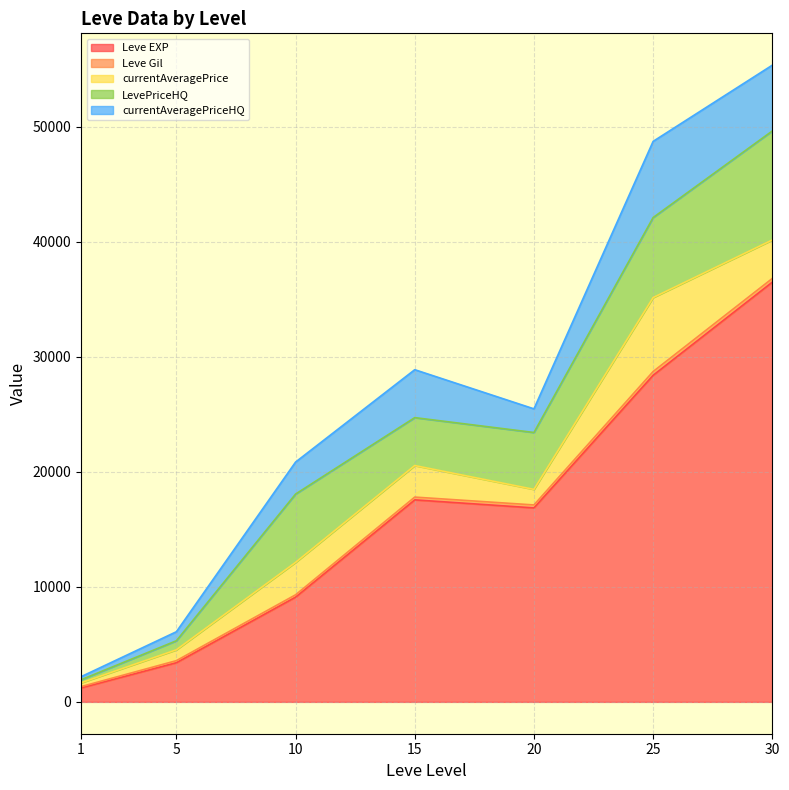

True or false: LevePriceHQ and currentAveragePriceHQ cross at least once.

False